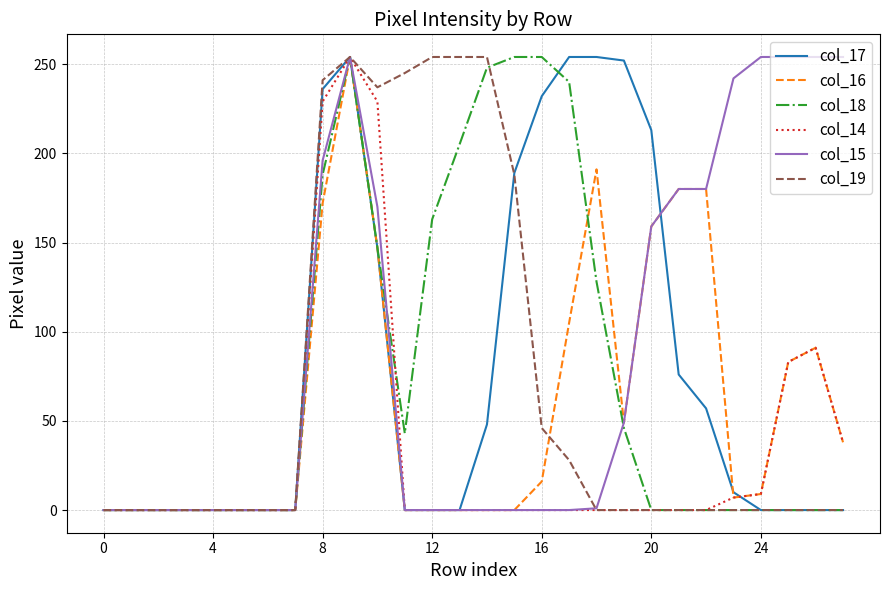

At how many categories does at least one series exceed 84?

20